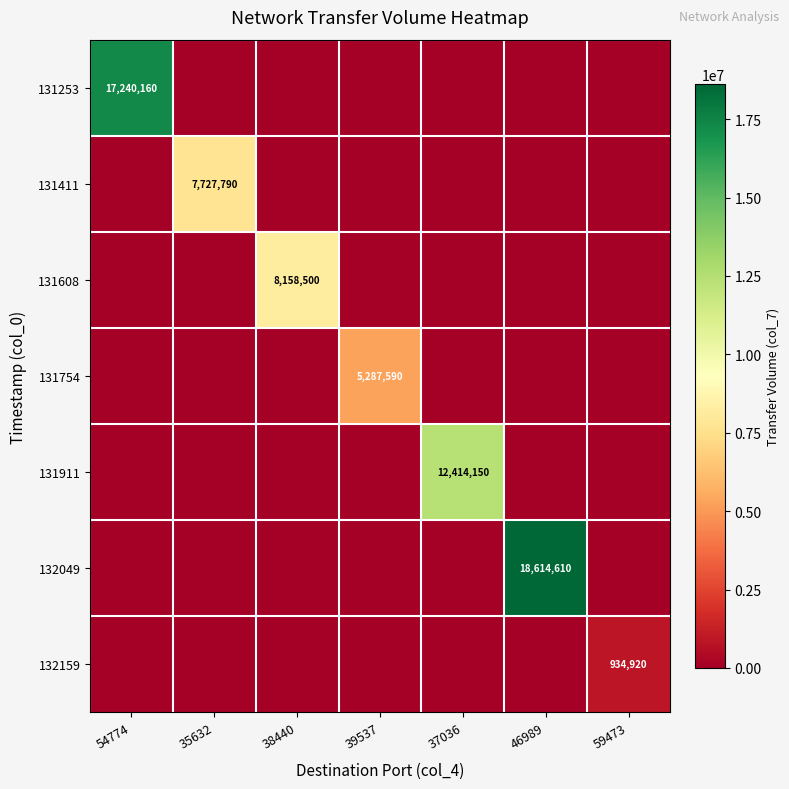

Is it true that 132159 equals 0 at 46989?

True